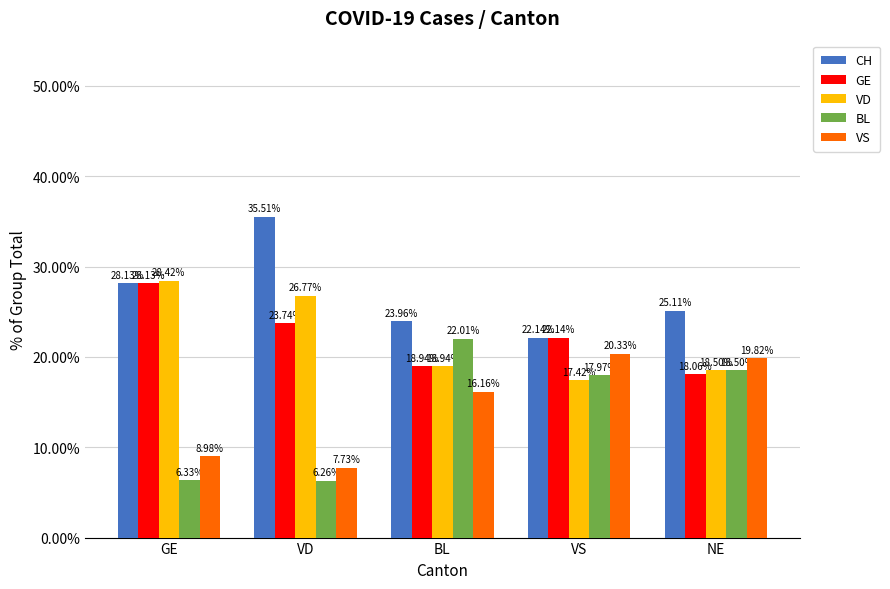

Count the number of categories in the chart.

5